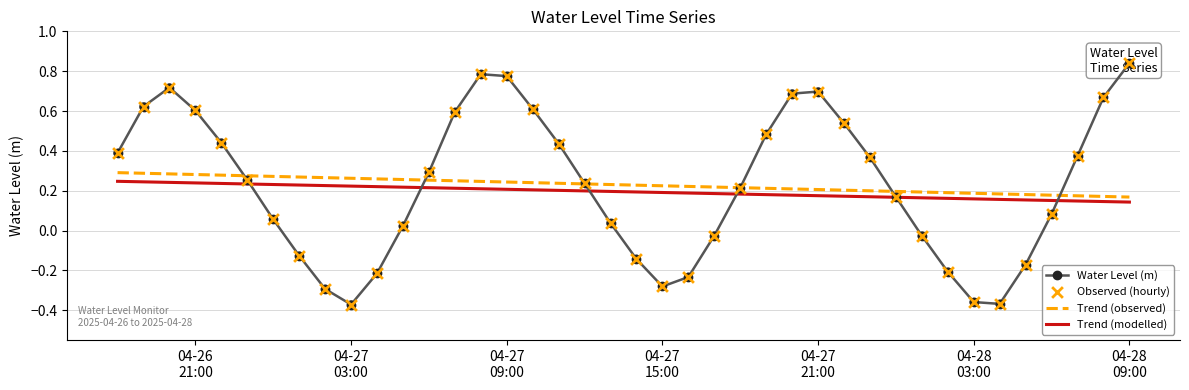

Which series contains the lowest Y value?

Water Level (m)